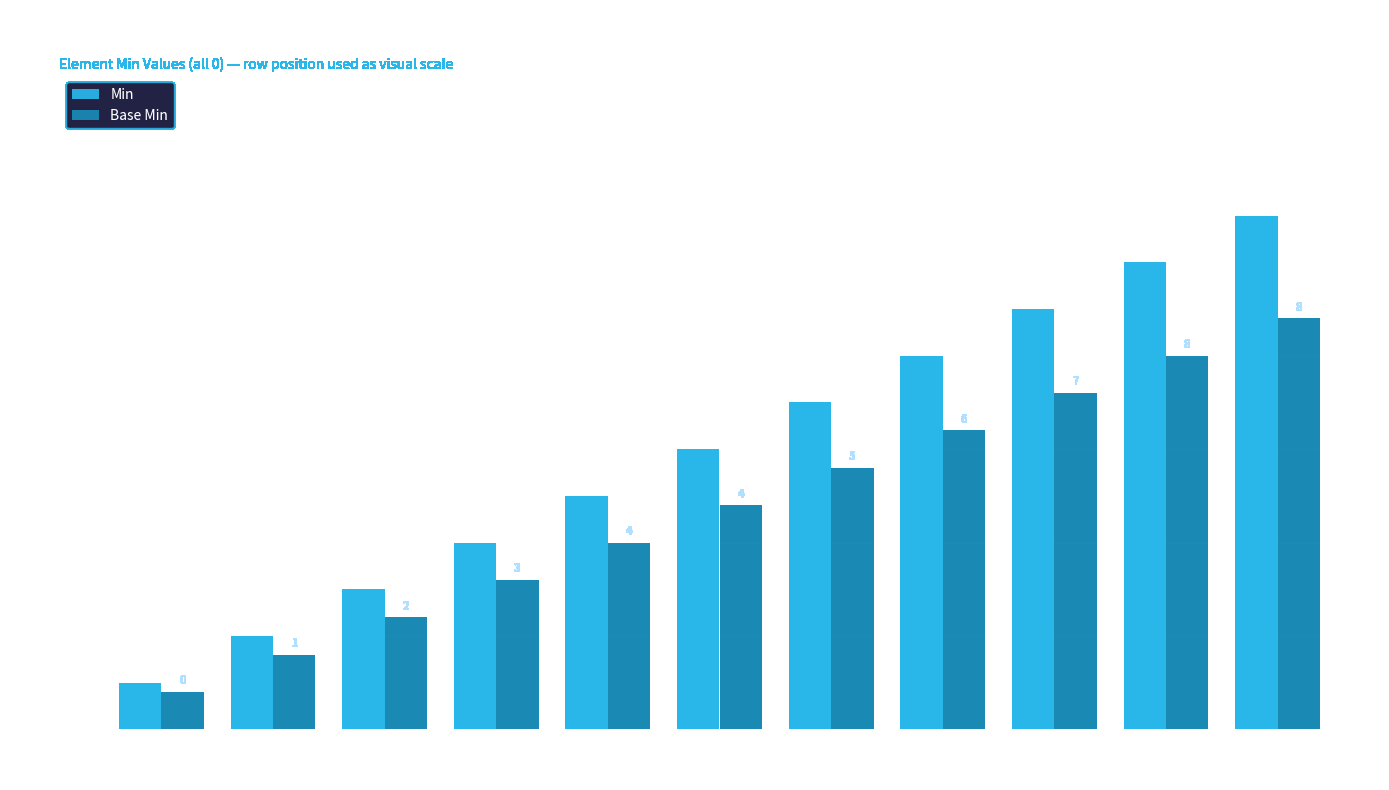

The value of Min at .use is 6.8. True or false?

False